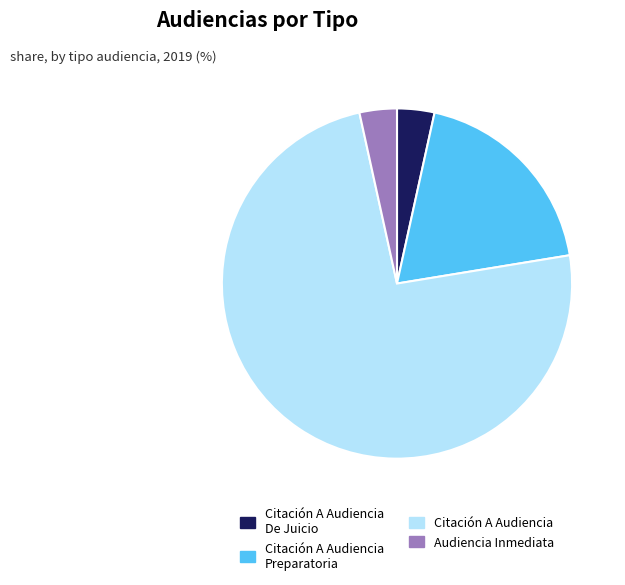

Do Citación A Audiencia De Juicio and Citación A Audiencia Preparatoria together represent more than half of the pie?

No